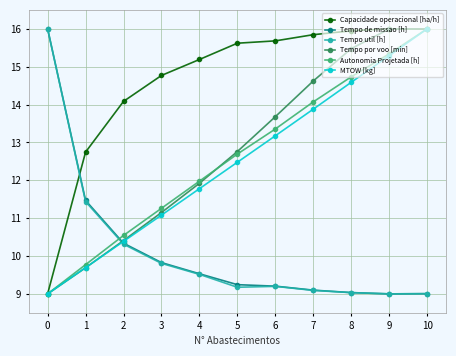

Where do Tempo util [h] and Autonomia Projetada [h] first cross each other?

1 and 2